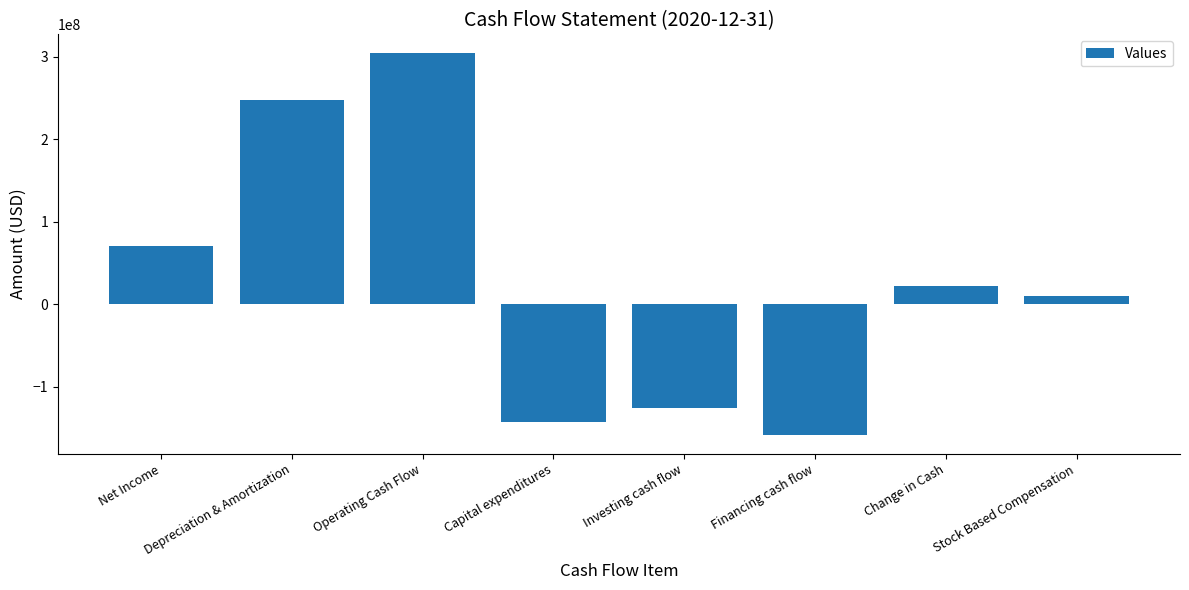

List the labels in order of value, largest first.

Operating Cash Flow, Depreciation & Amortization, Net Income, Change in Cash, Stock Based Compensation, Investing cash flow, Capital expenditures, Financing cash flow